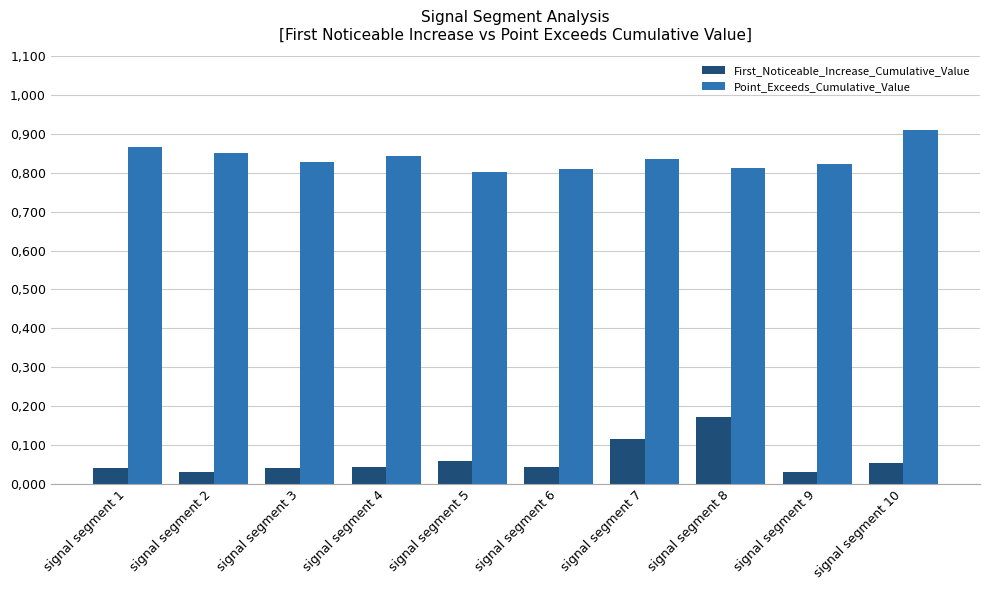

Are the bars grouped side by side (vs. stacked)?

Yes